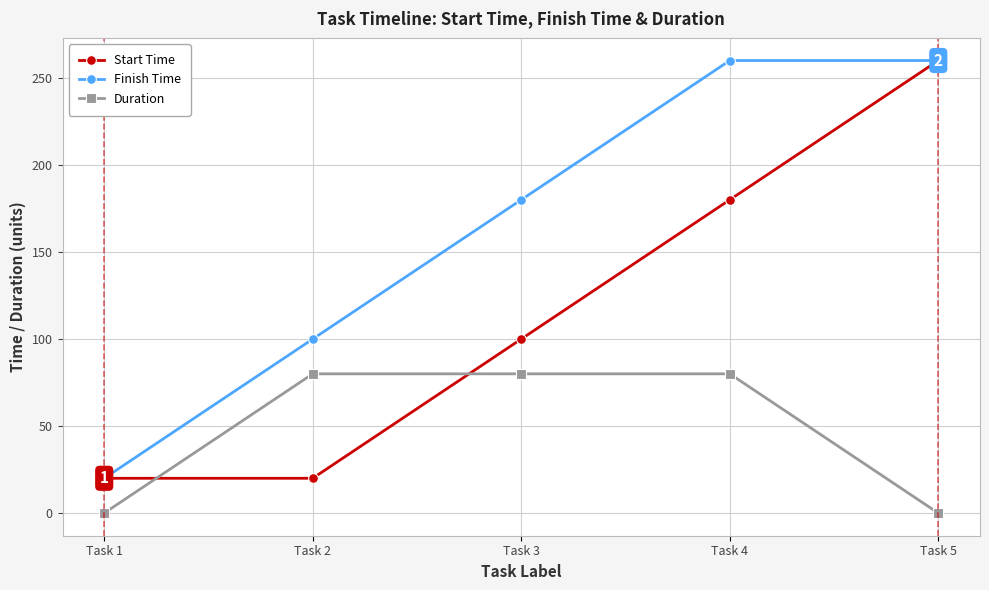

The value of Duration at Task 1 is 48. True or false?

False